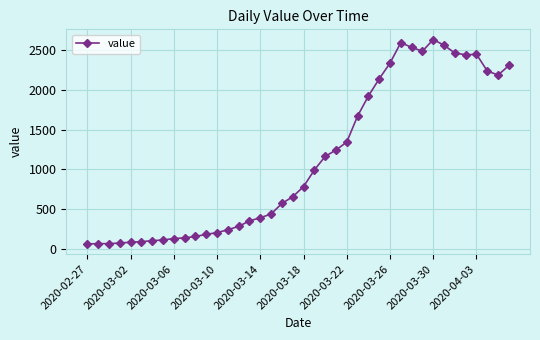

What is the maximum value shown in the chart?

2638